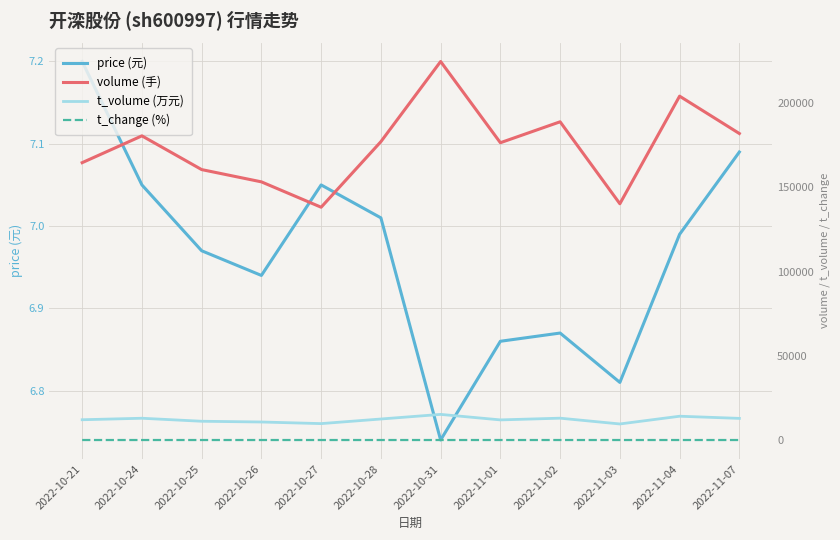

What is the average value of the price (元) series?

7.0